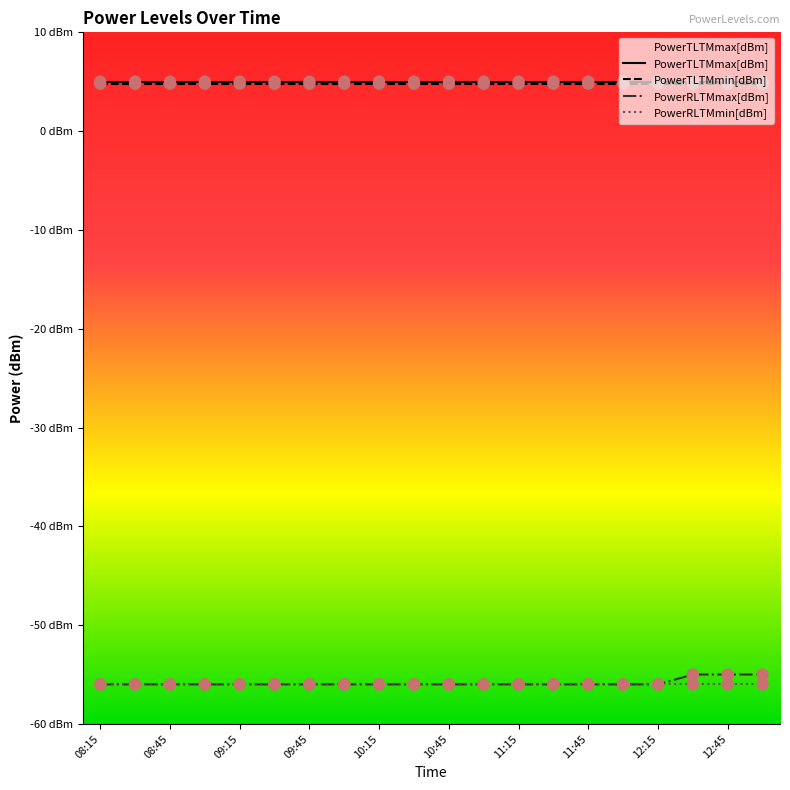

Which series contains the lowest Y value?

PowerRLTMmax[dBm]